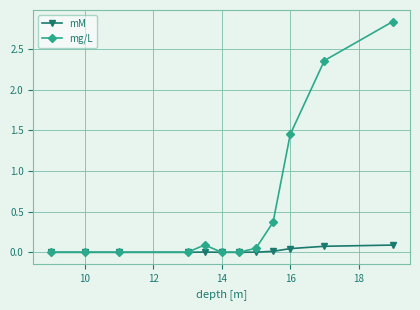

Which series has the largest total across all categories?

mg/L